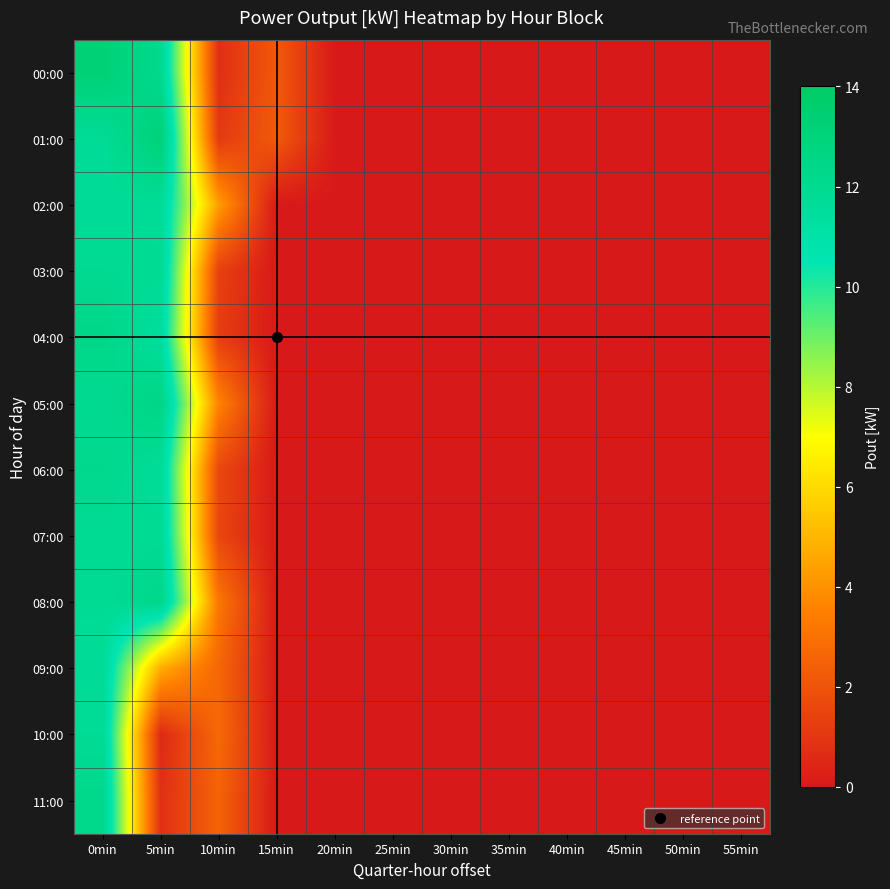

At which category does the chart reach its peak across all series?

0min